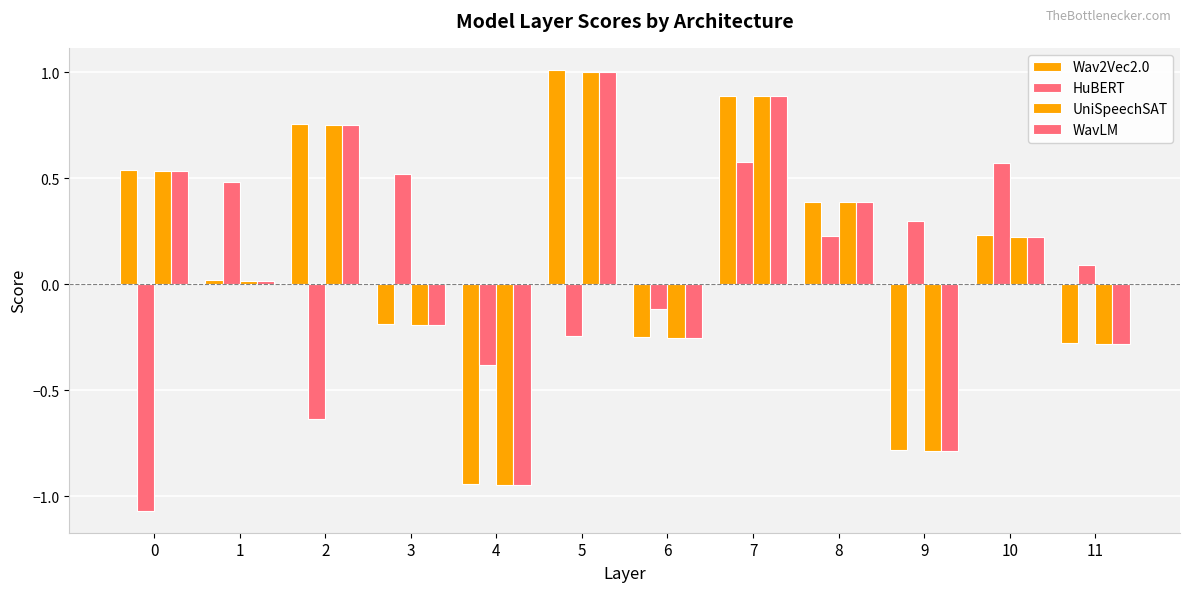

What is the sum of all HuBERT values?

0.3